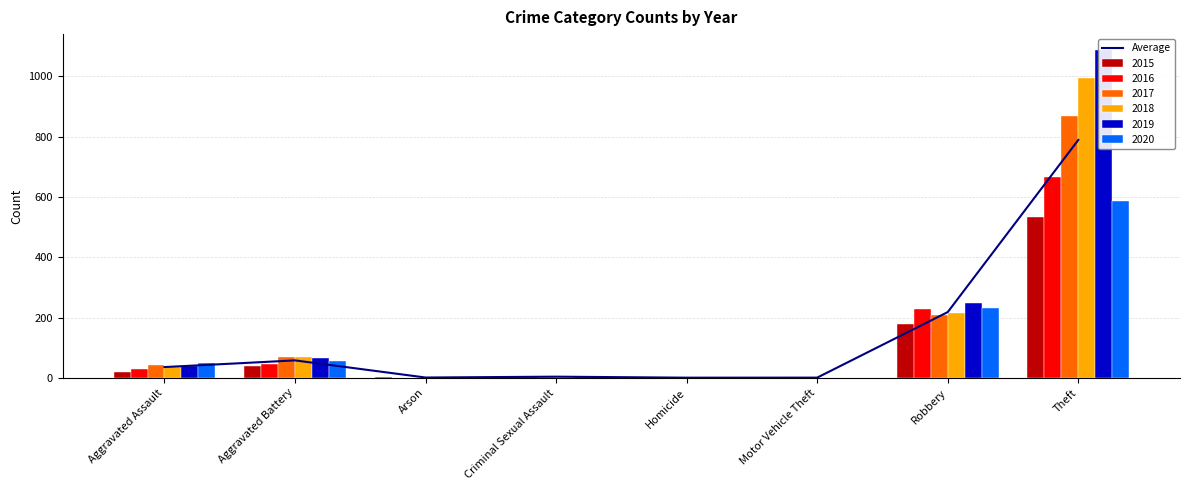

The value at Homicide is 0.5. True or false?

True